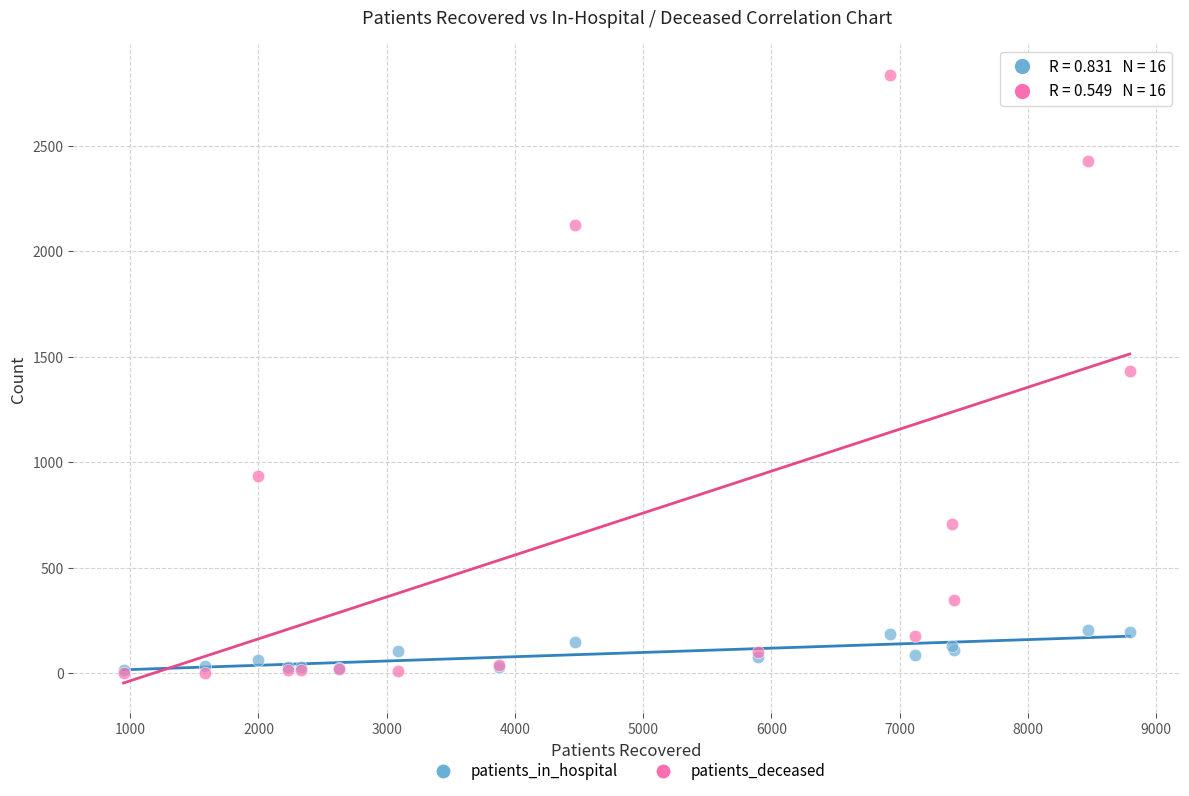

Which series contains the highest Y value?

patients_deceased